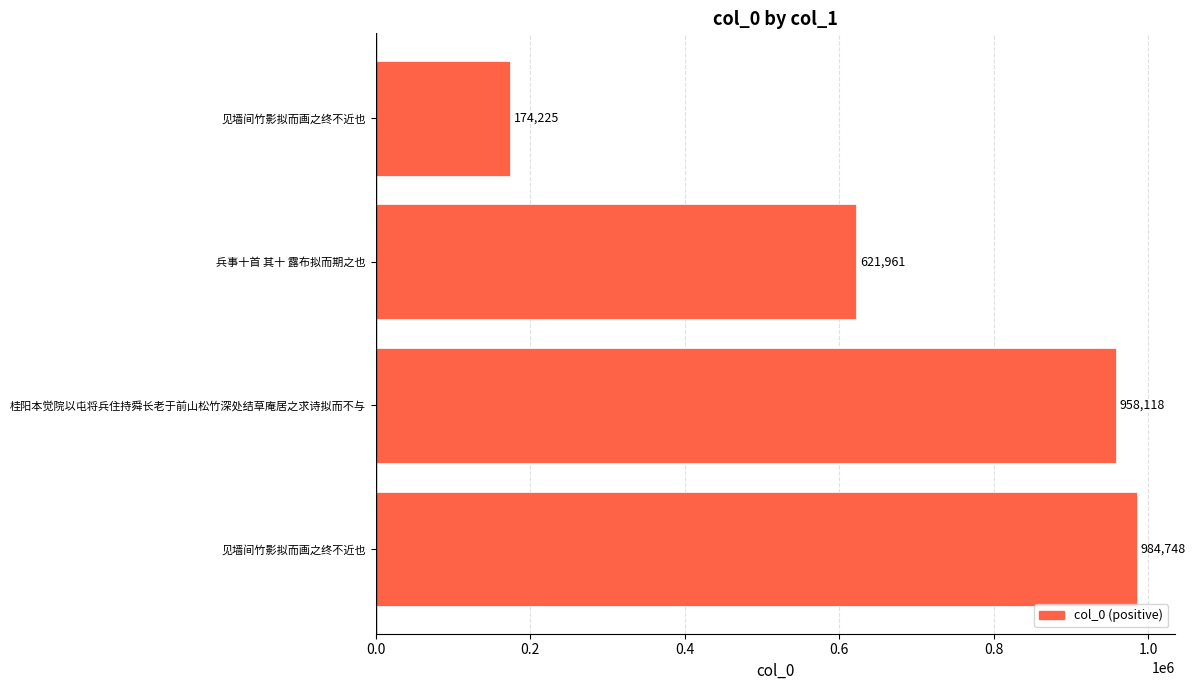

Are the bars horizontal?

Yes